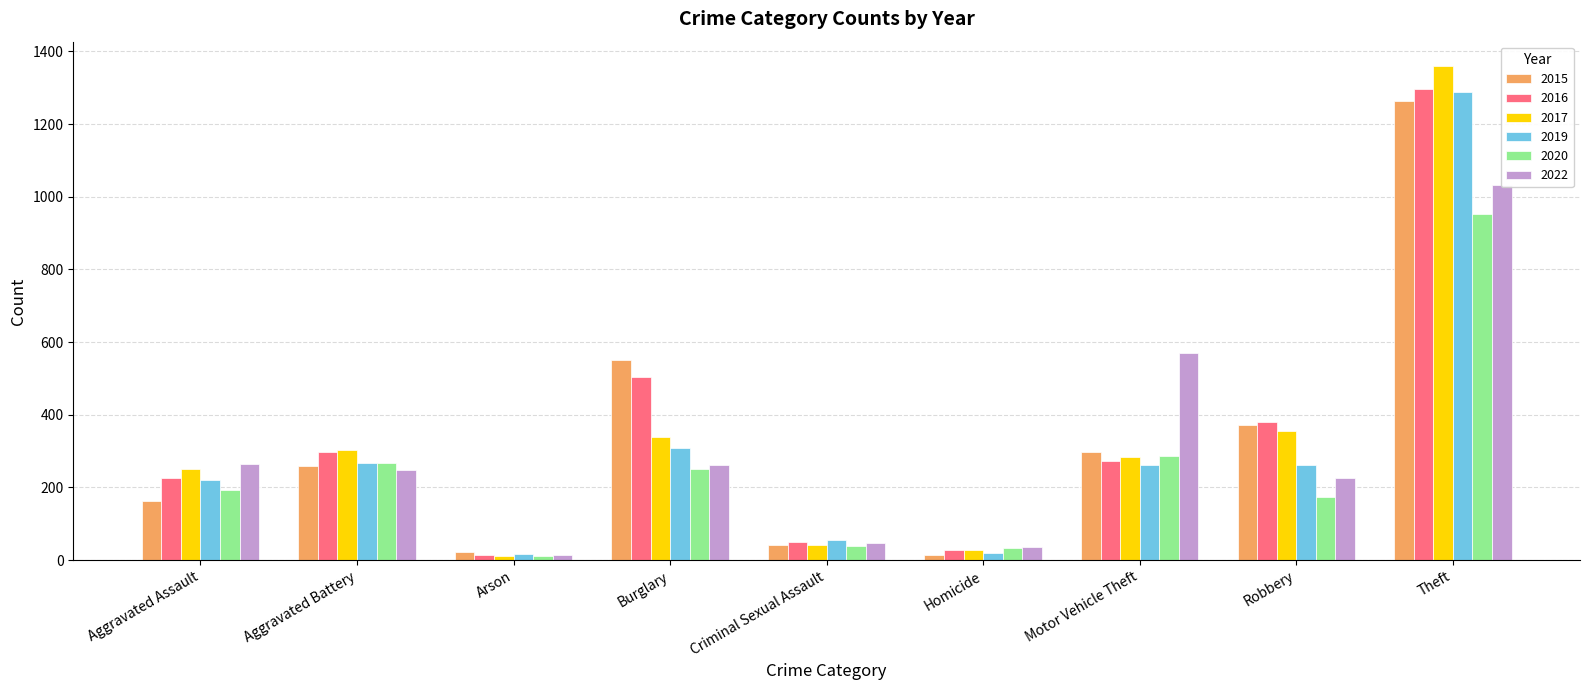

What is the minimum value for 2015?

13